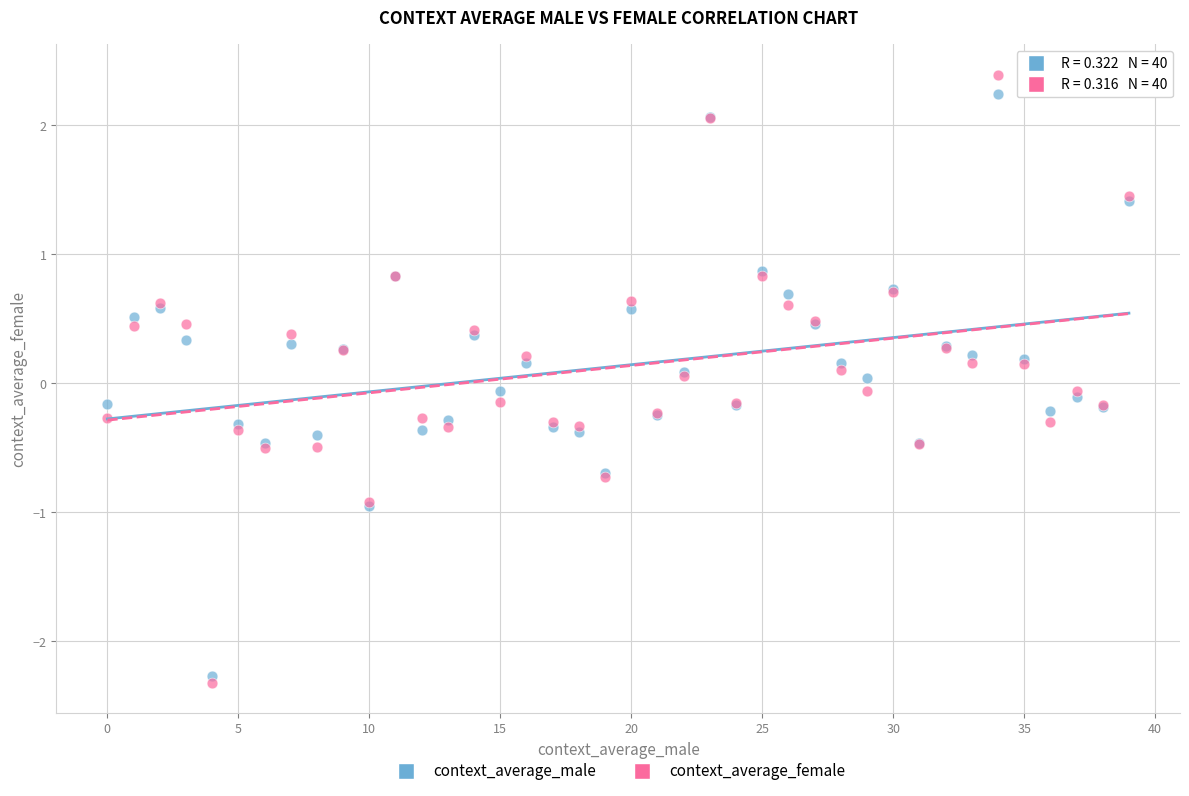

Which series reaches the maximum Y coordinate?

context_average_female